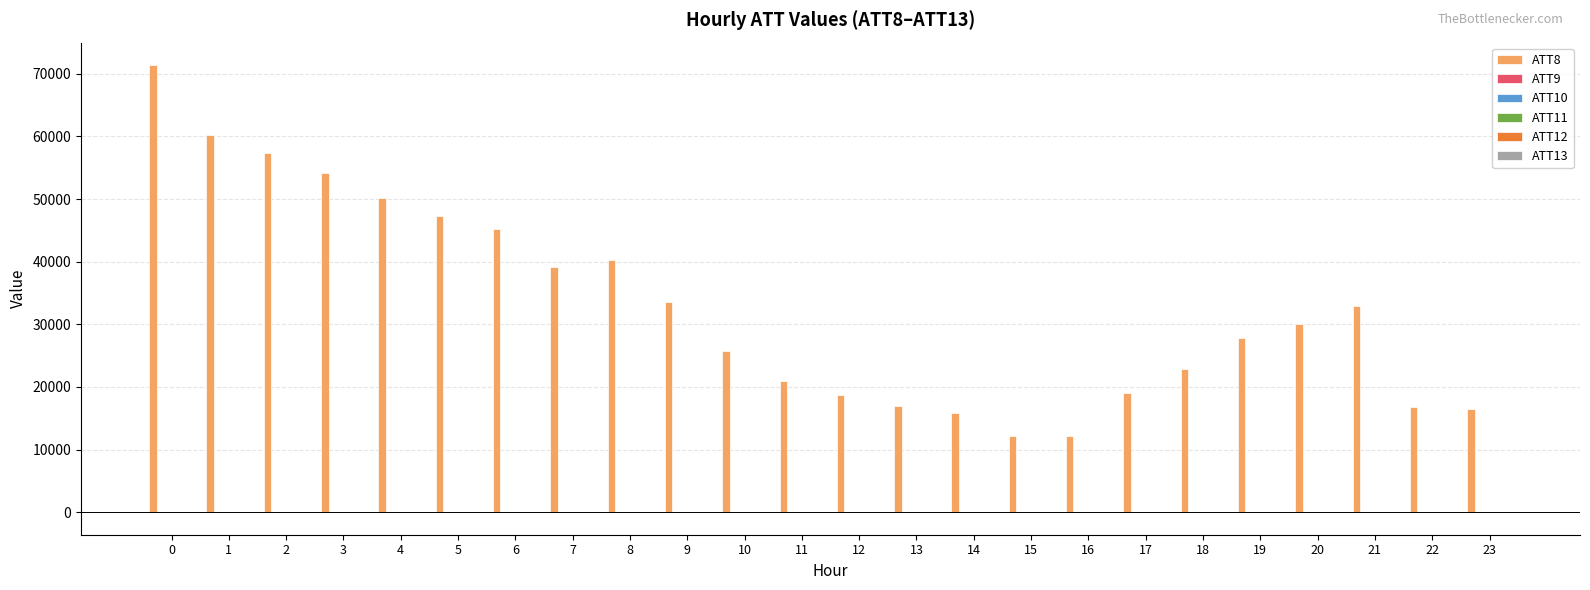

What is the greatest value displayed?

71400.0